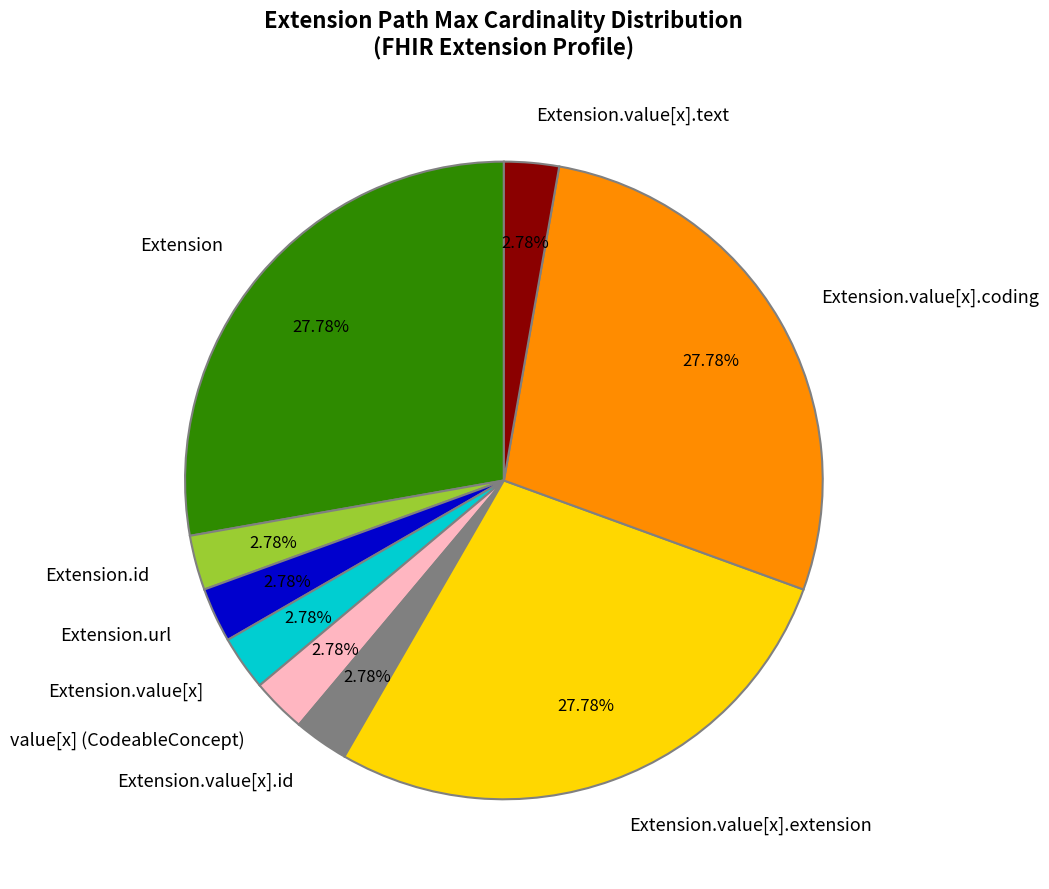

Which has a higher value, Extension or Extension.url?

Extension